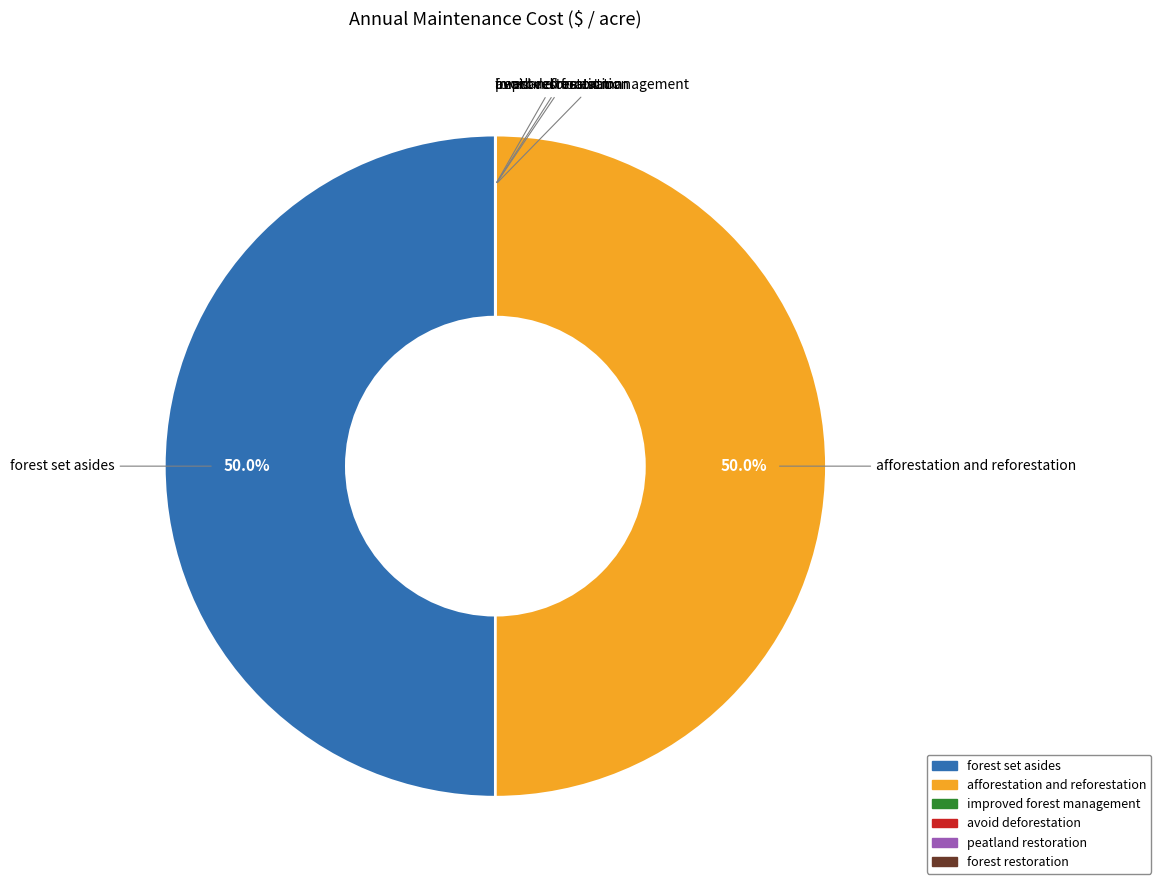

What is the ratio of the value at afforestation and reforestation to the value at forest set asides?

1.0